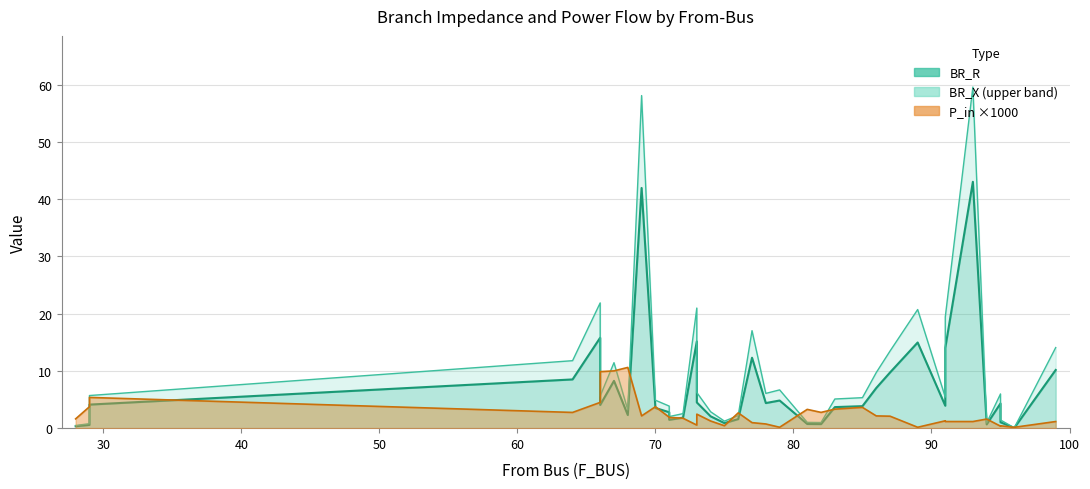

In BR_X, how many points are lower than both neighbors (excluding endpoints)?

8